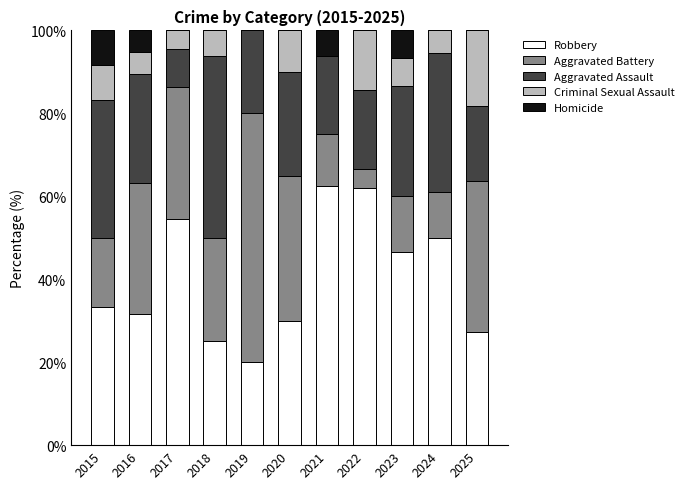

The Robbery series shows 93.0 at 2022. True or false?

False